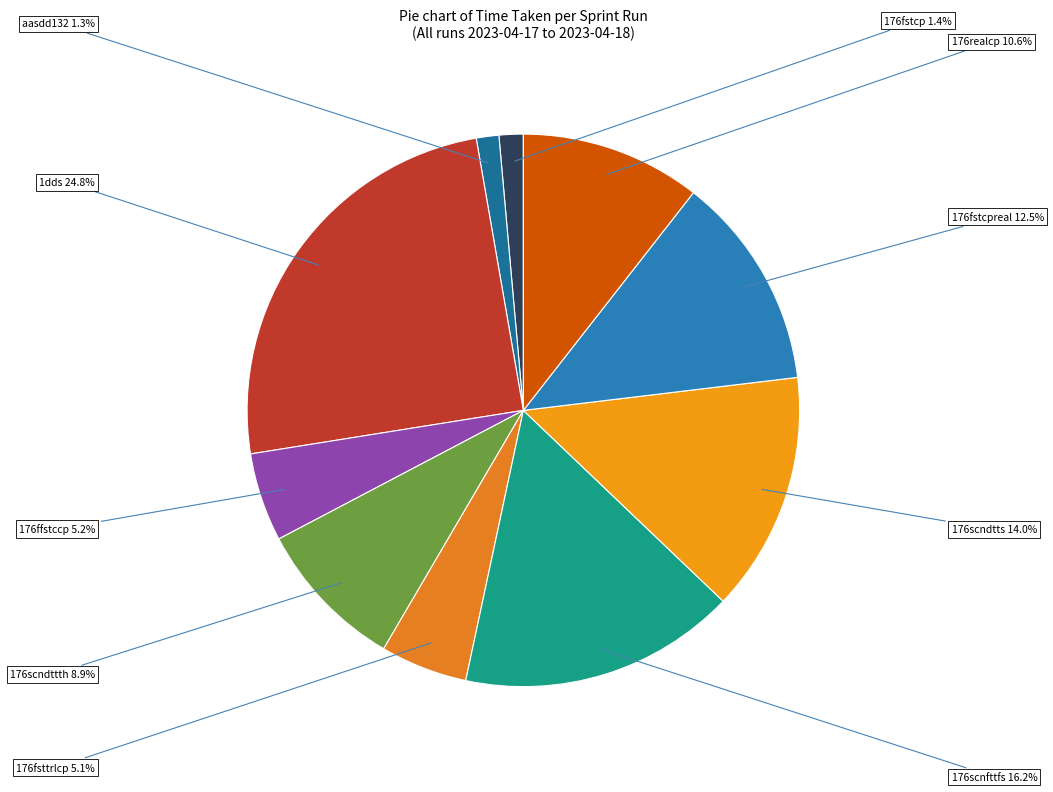

The 176scndttth slice represents 1% of the pie. True or false?

False